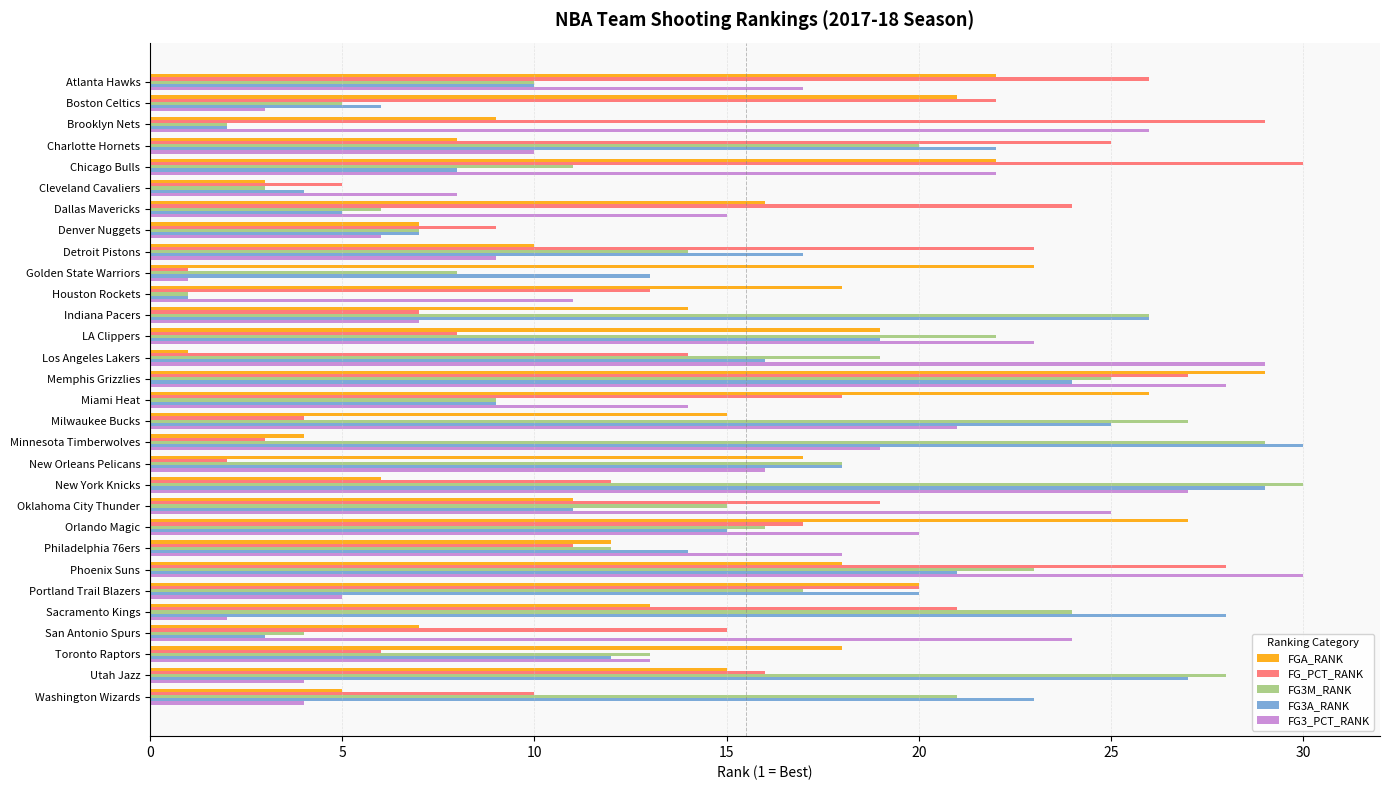

List the labels in order of FG_PCT_RANK value, largest first.

Chicago Bulls, Brooklyn Nets, Phoenix Suns, Memphis Grizzlies, Atlanta Hawks, Charlotte Hornets, Dallas Mavericks, Detroit Pistons, Boston Celtics, Sacramento Kings, Portland Trail Blazers, Oklahoma City Thunder, Miami Heat, Orlando Magic, Utah Jazz, San Antonio Spurs, Los Angeles Lakers, Houston Rockets, New York Knicks, Philadelphia 76ers, Washington Wizards, Denver Nuggets, LA Clippers, Indiana Pacers, Toronto Raptors, Cleveland Cavaliers, Milwaukee Bucks, Minnesota Timberwolves, New Orleans Pelicans, Golden State Warriors